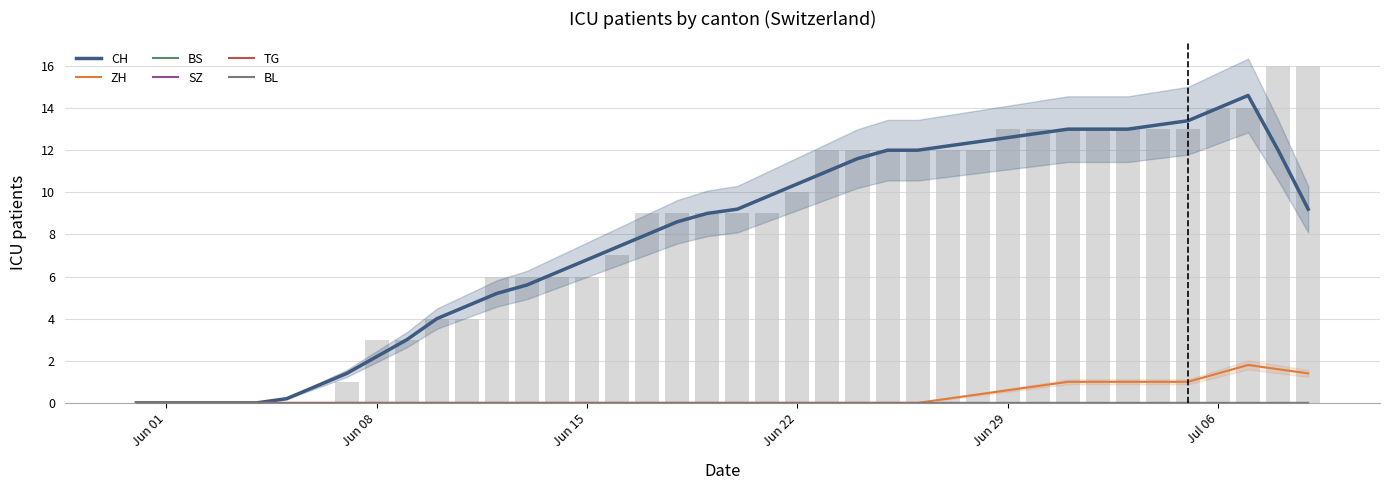

Which series has the widest spread of values?

CH